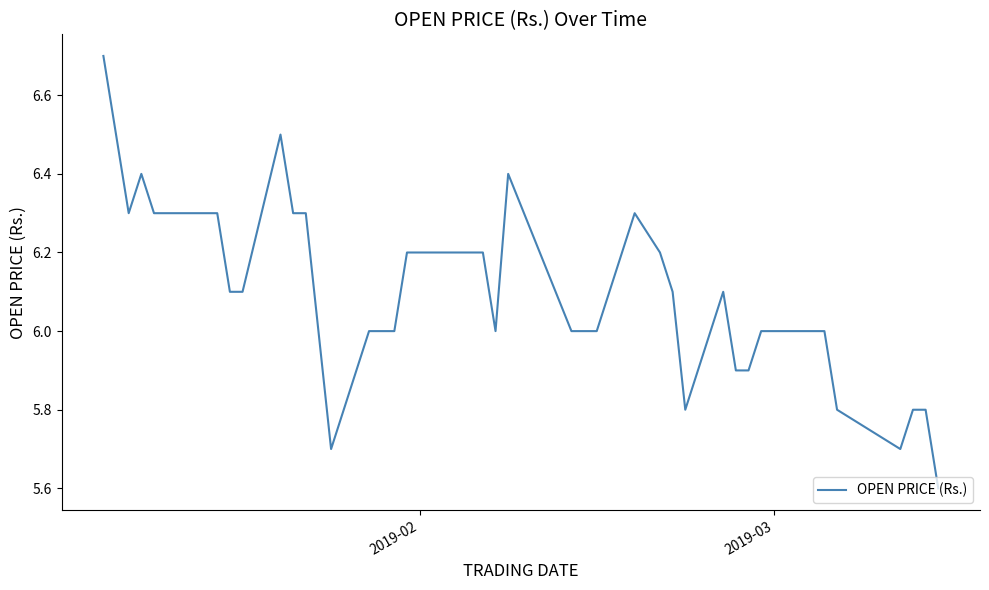

What is the smallest value displayed?

5.6